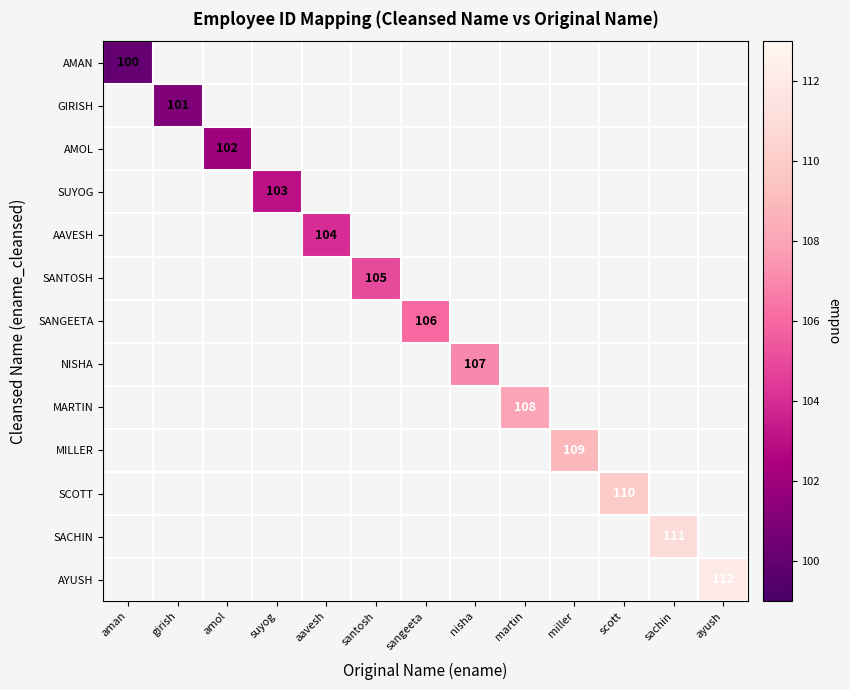

True or false: SACHIN has a value of 37 at sachin.

False